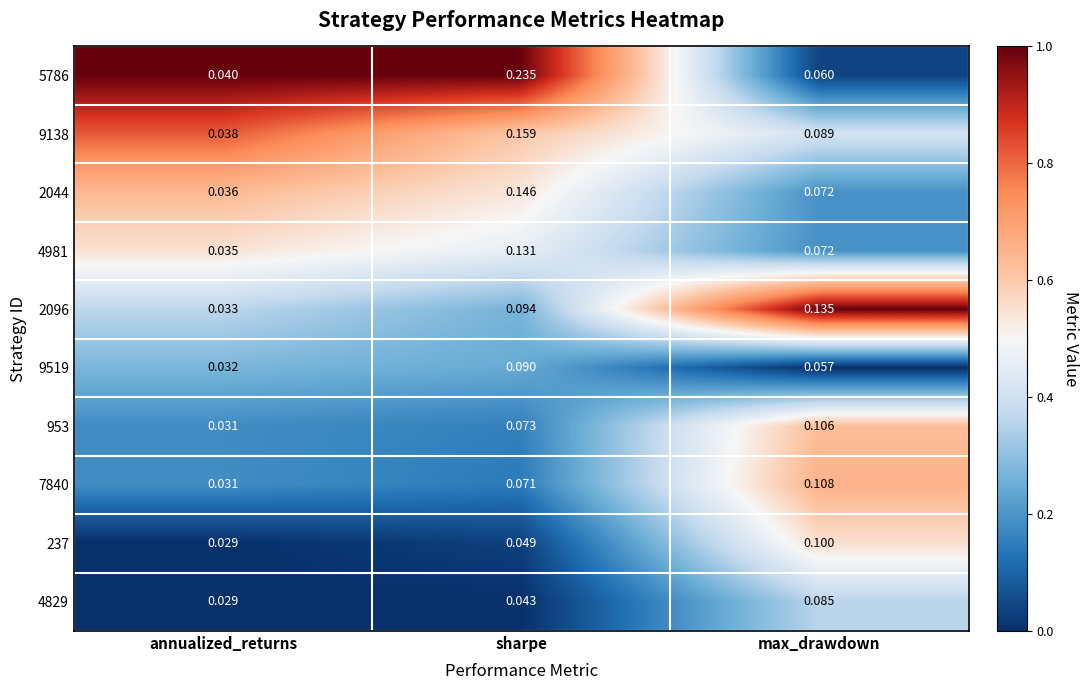

Which category has the lowest value in the 9519 series?

annualized_returns